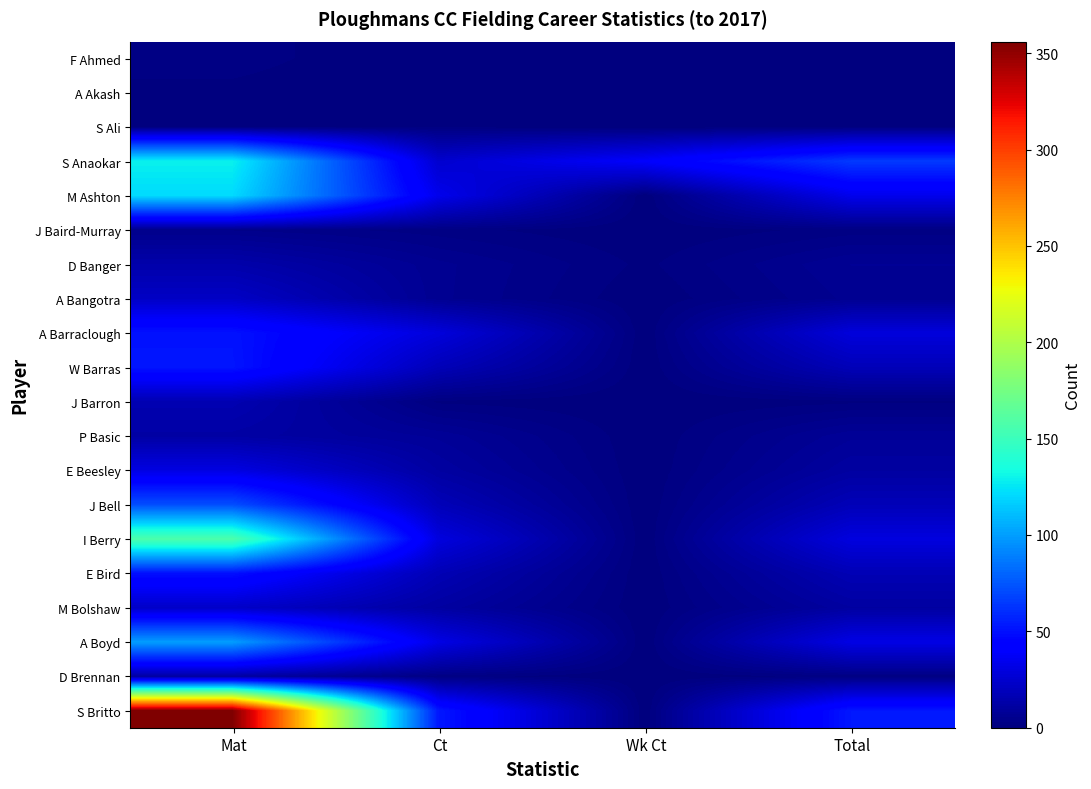

What is the difference between the maximum and minimum values in the S Anaokar series?

104